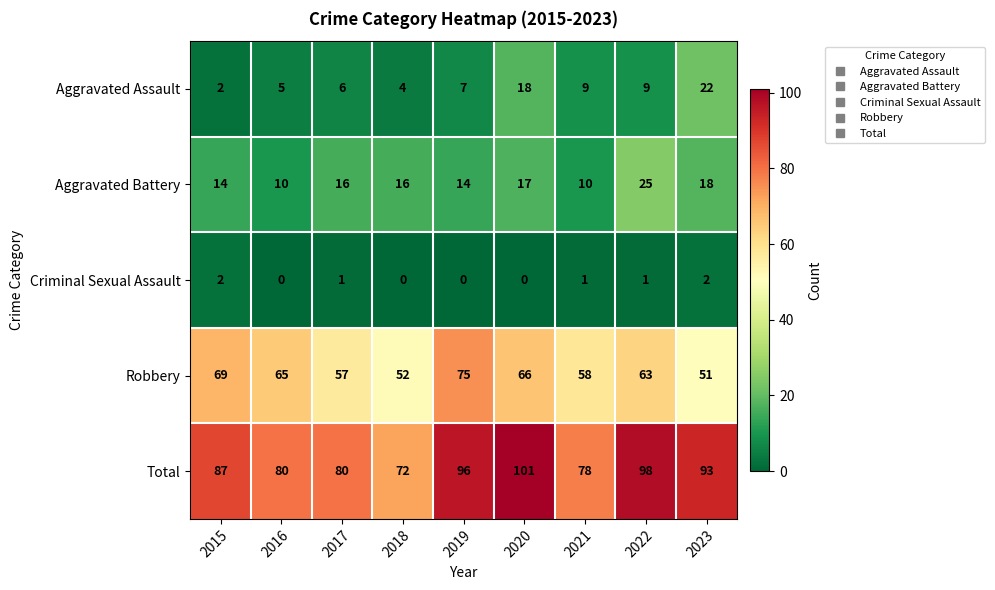

What is the average value of the Total series?

87